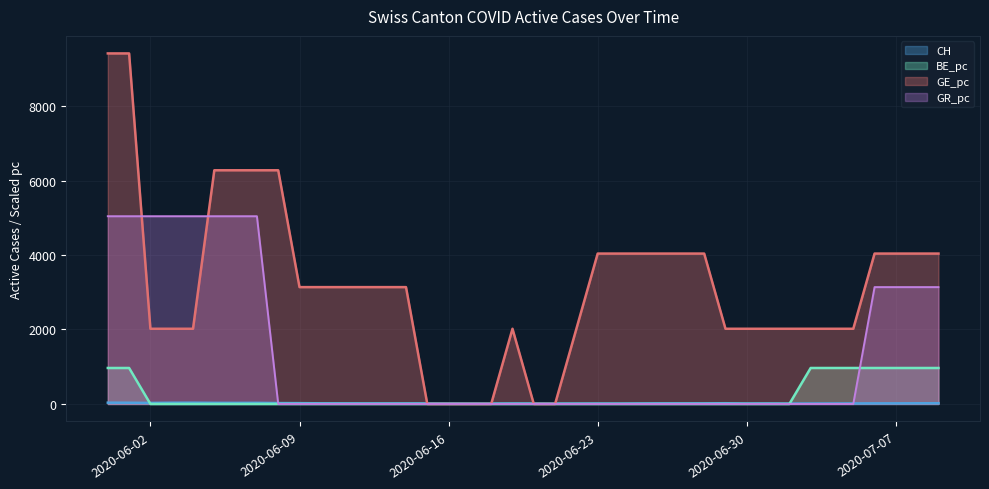

What is the total value across all series at 2020-06-28?

4055.4